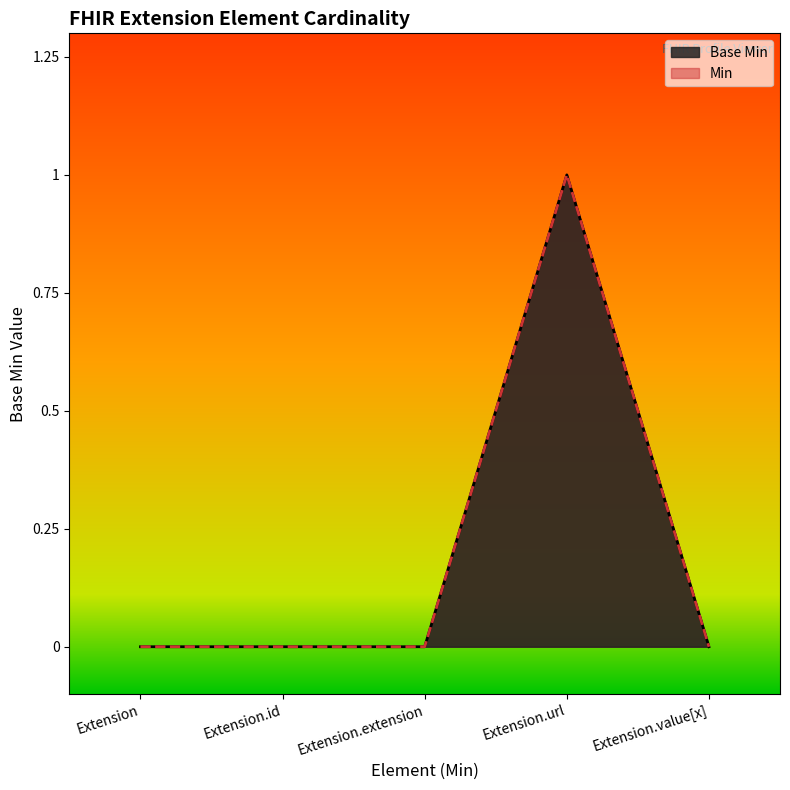

How many lines are shown in the chart?

2